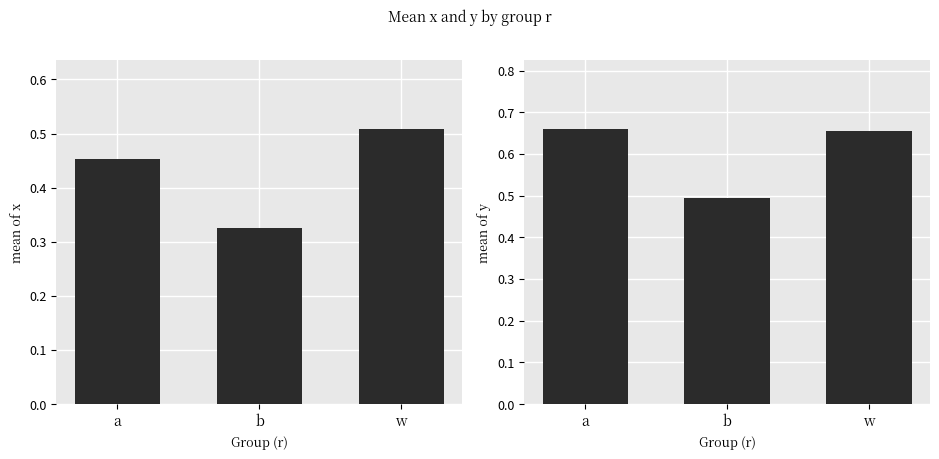

Rank the series by their average value, from lowest to highest.

mean_x, mean_y